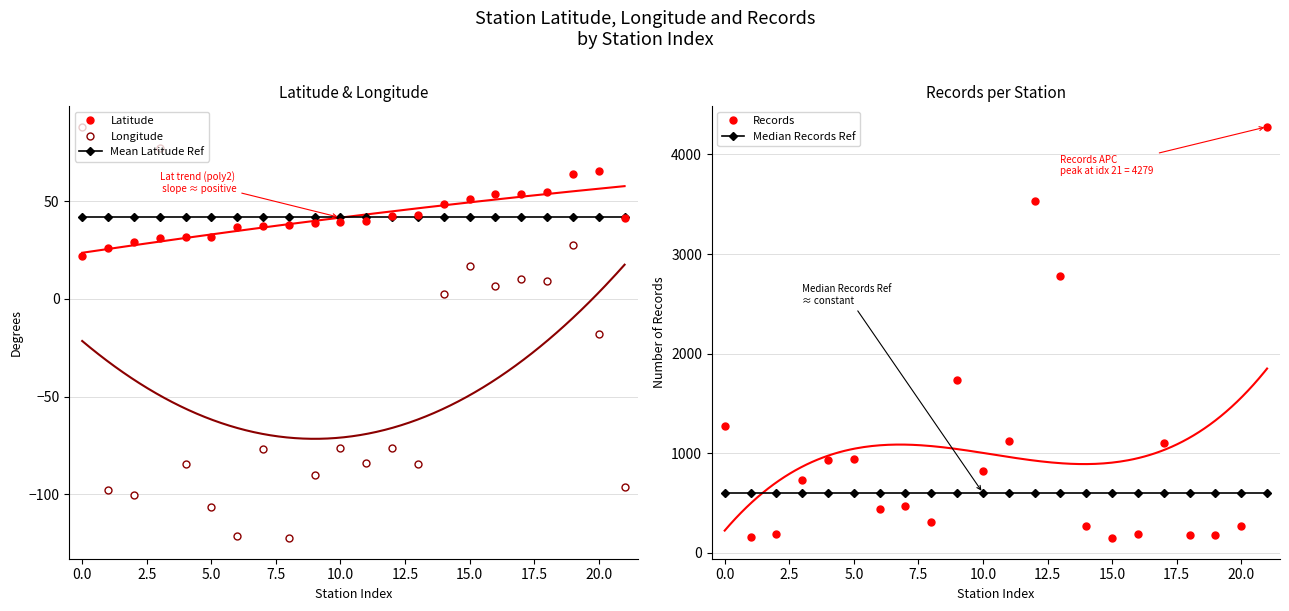

Which series ends up on top after the final intersection of Latitude and Longitude?

Latitude